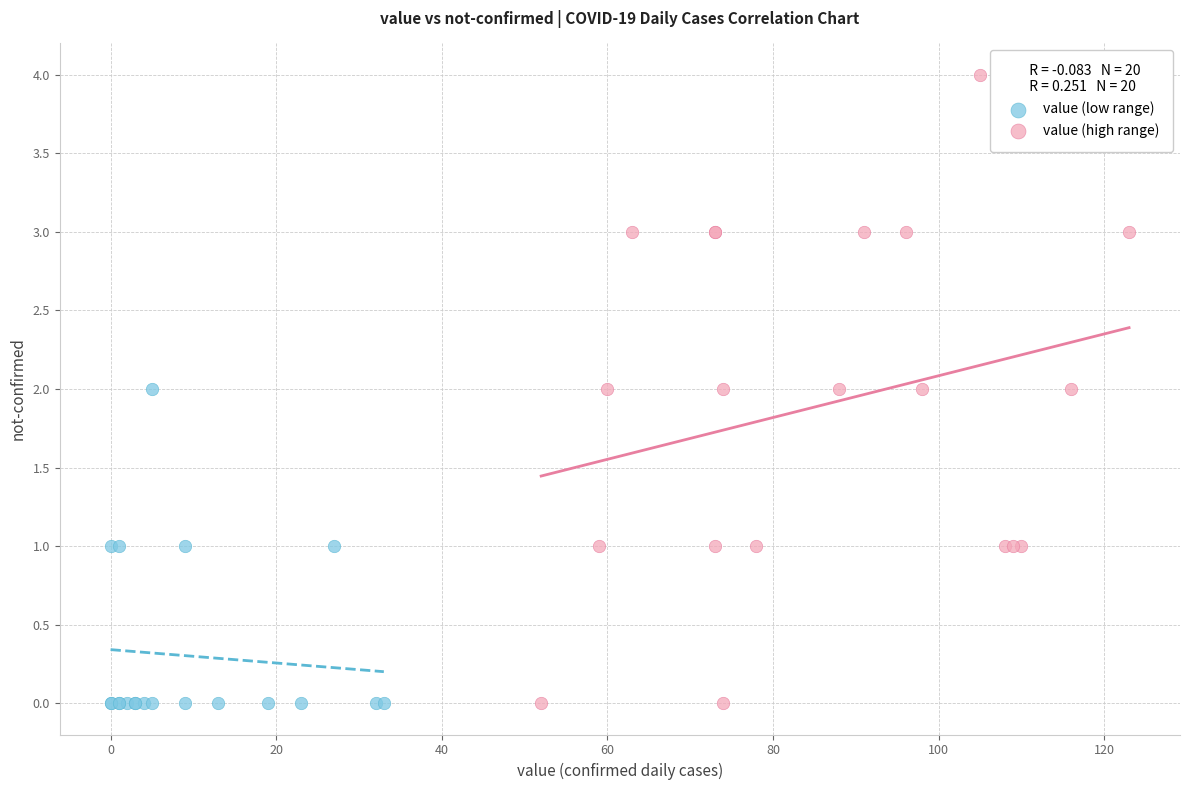

Which series has the widest spread of Y values?

value (high range)